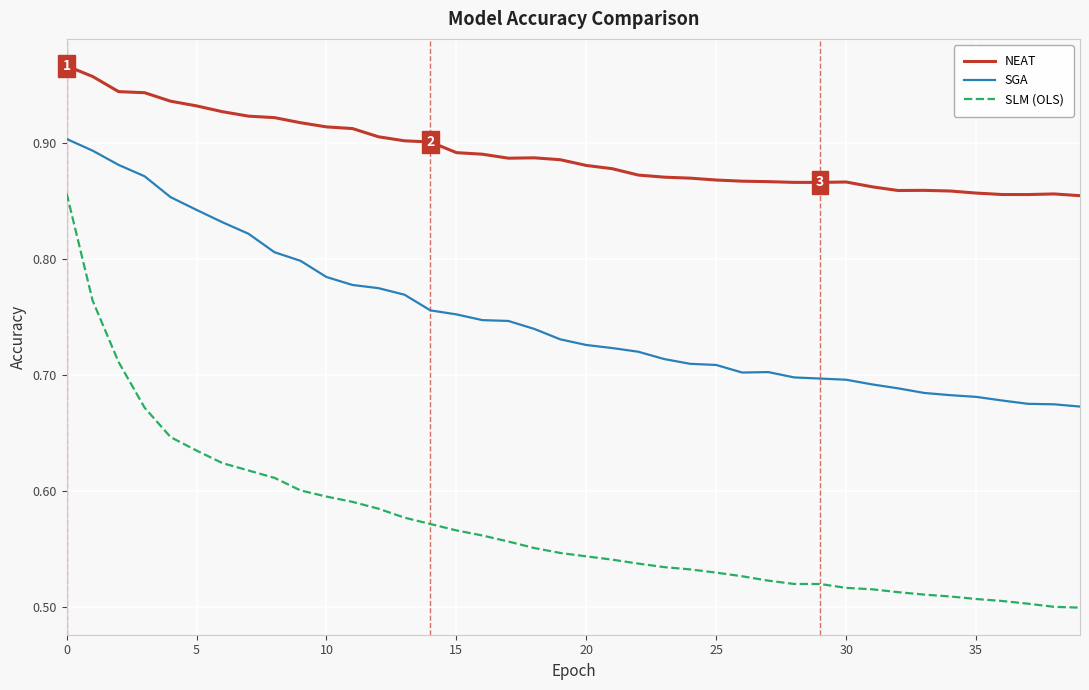

Which series has the largest total across all categories?

NEAT